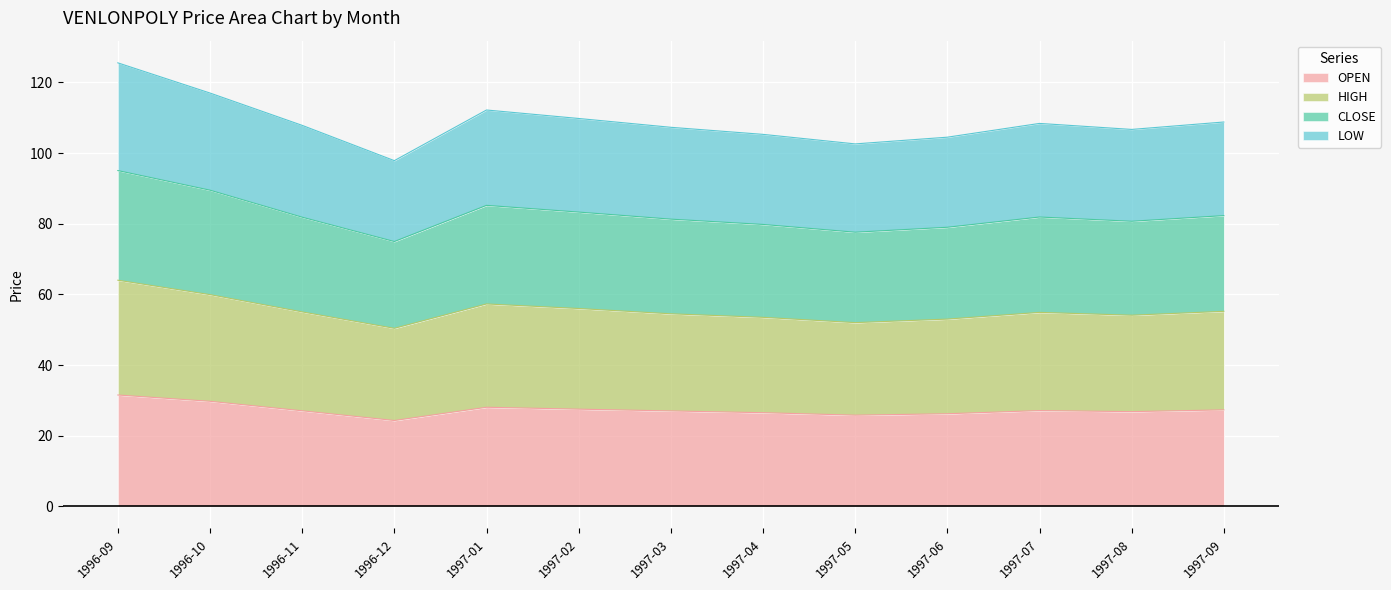

True or false: OPEN has a value of 26.2 at 1997-06.

True